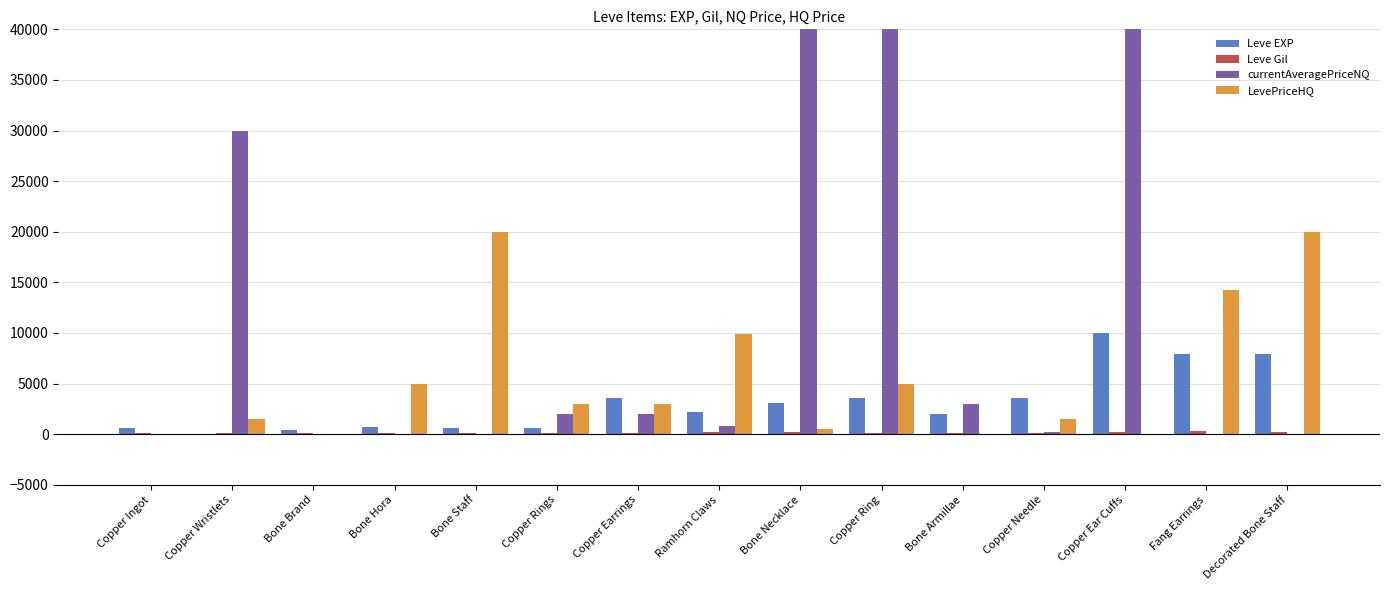

What is the total value across all series at Bone Necklace?

204413709.0